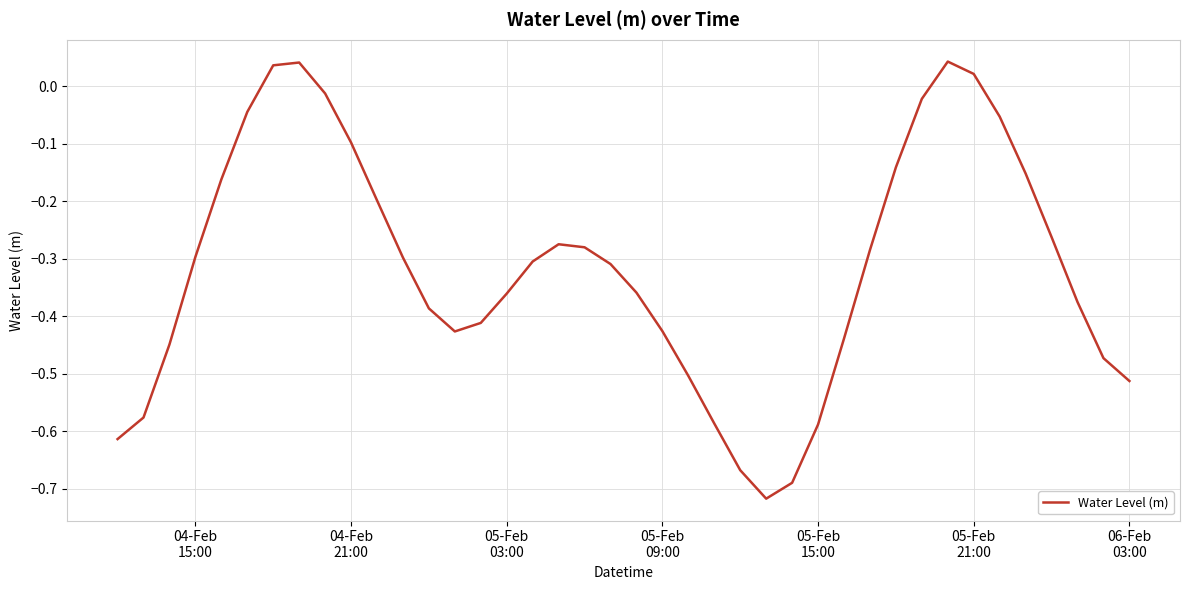

True or false: the data has more than 0 interior local peaks.

True